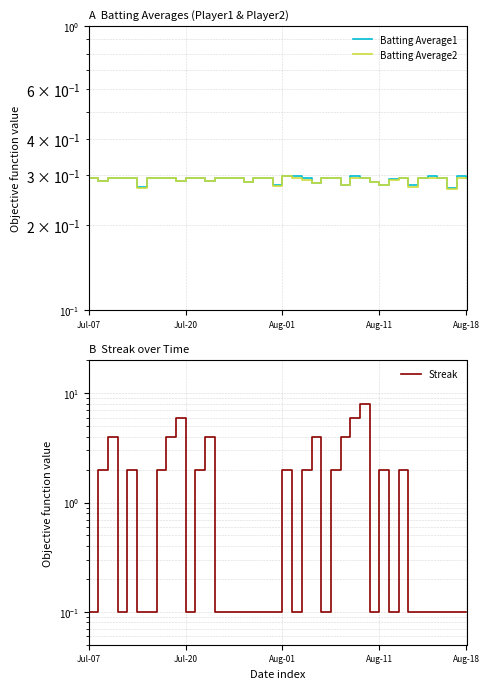

Is this an area chart (filled region under the line)?

No